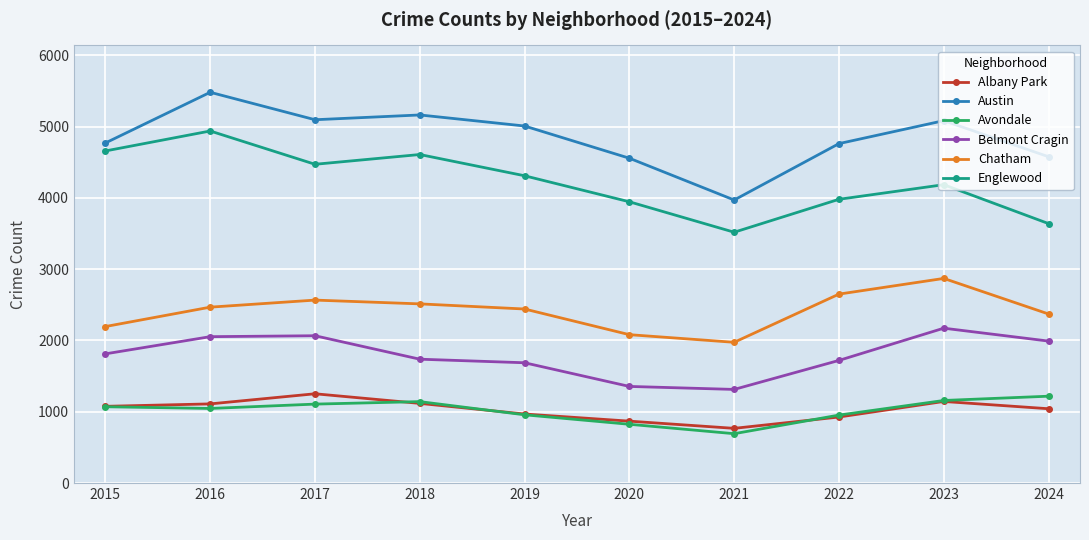

Read the Belmont Cragin value at 2023.

2172